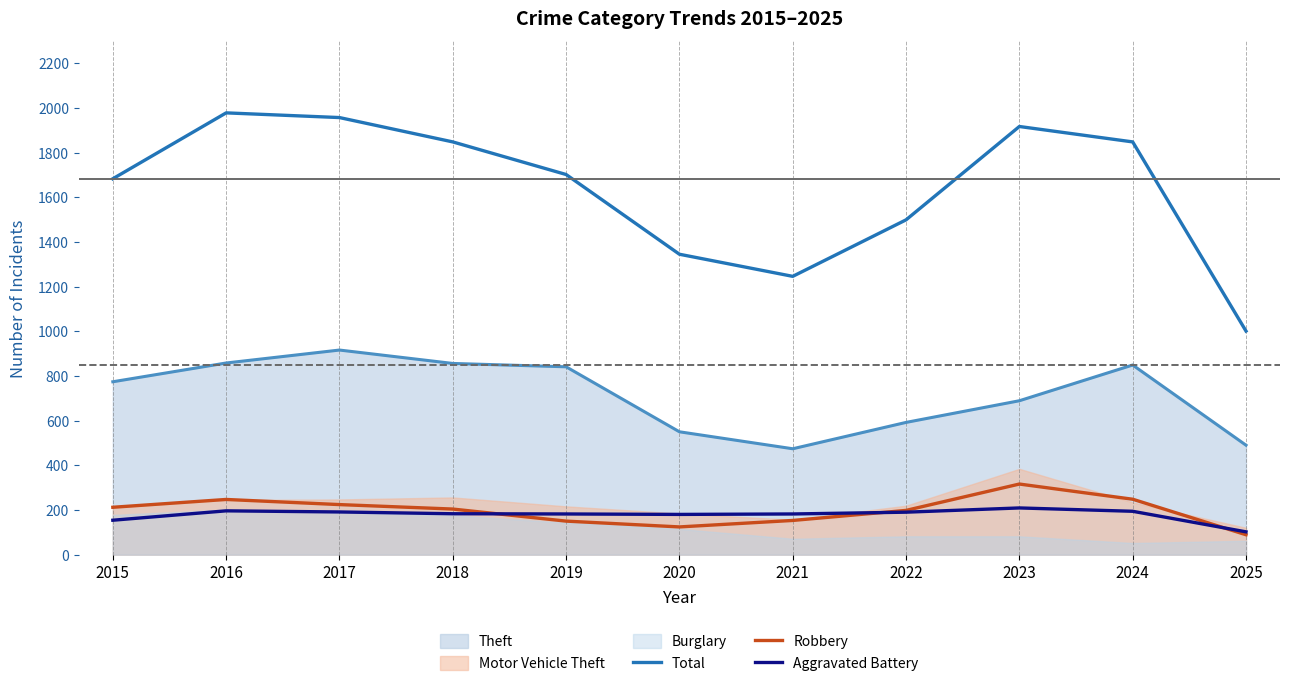

How many values in the Aggravated Battery series exceed 183?

5